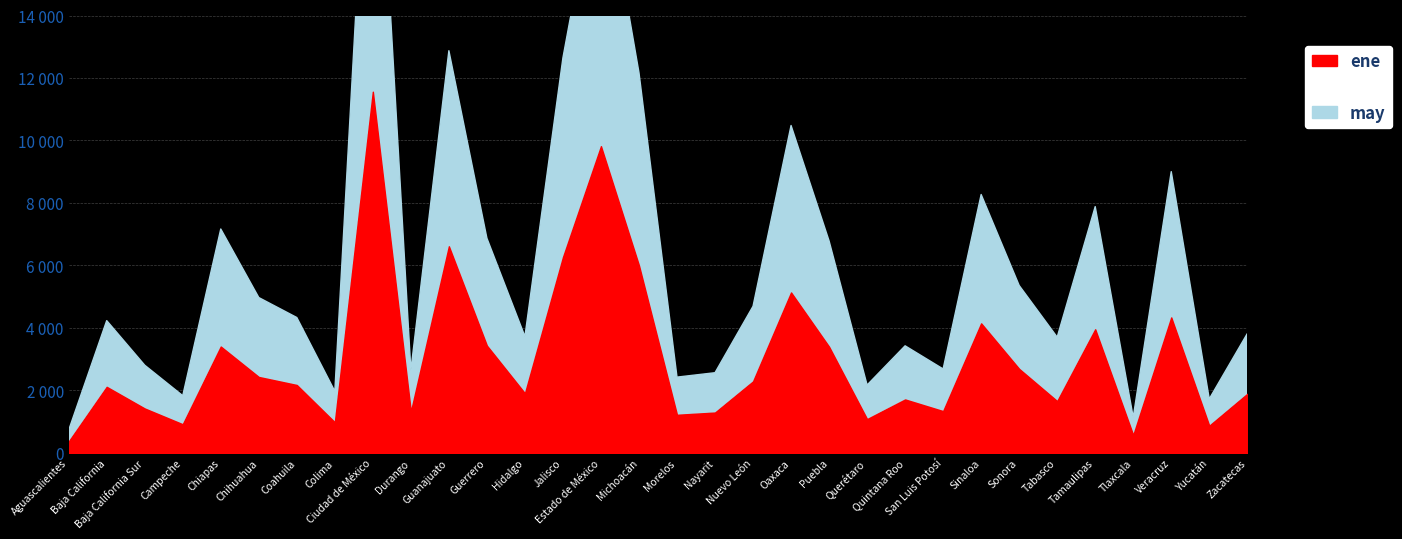

Which series has the largest total across all categories?

may